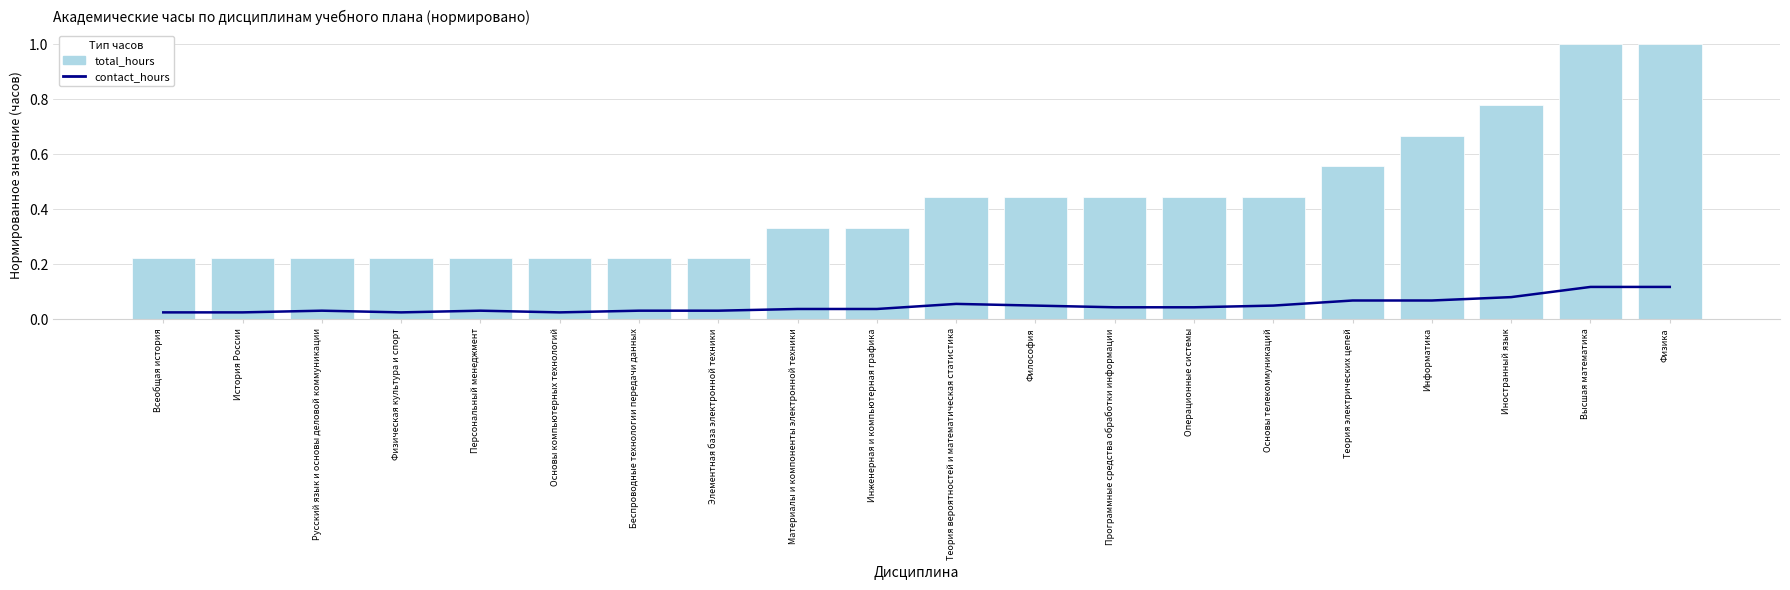

At which category does the chart reach its minimum across all series?

Всеобщая история